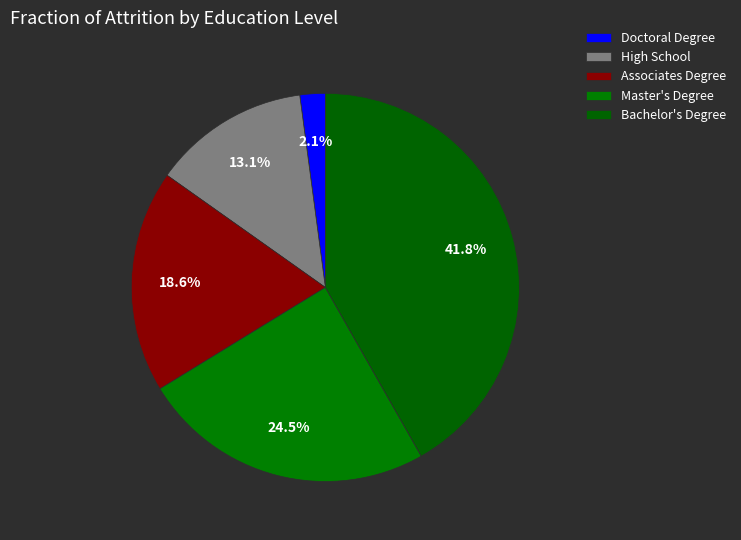

How many segments does this pie chart have?

5